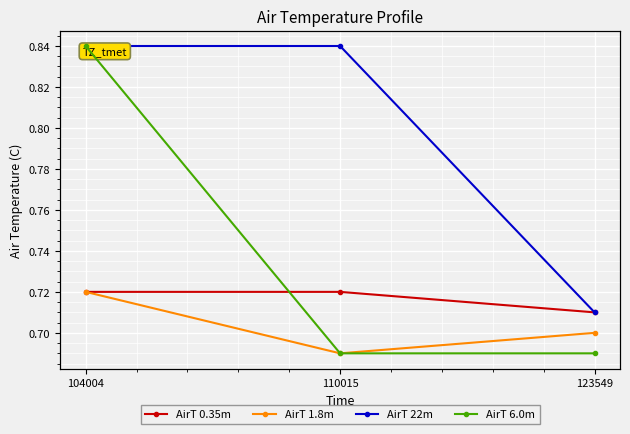

Which label corresponds to the largest value in the chart?

104004